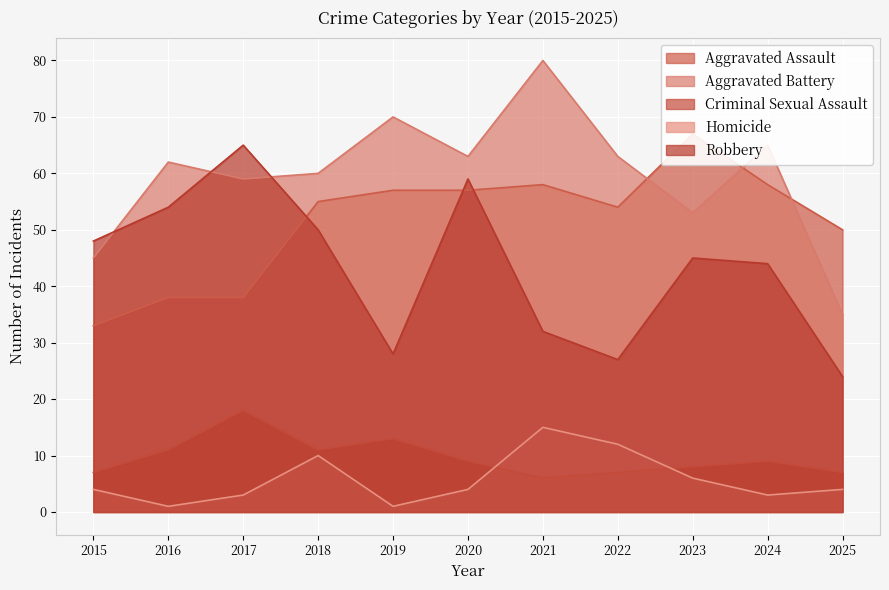

The value of Robbery at 2024 is 44. True or false?

True